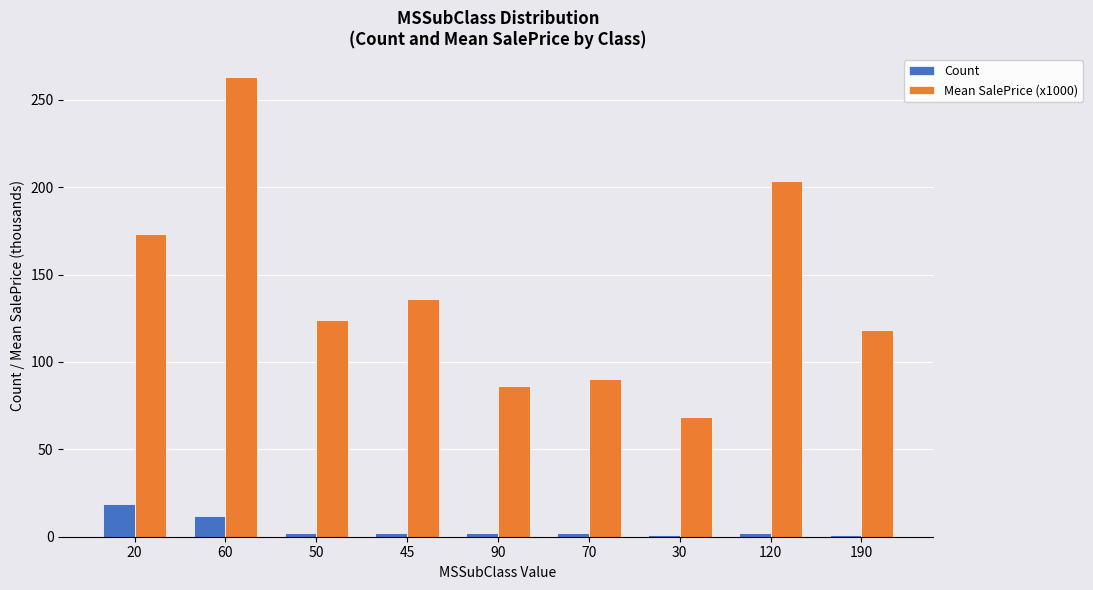

How many series are shown in this chart?

2